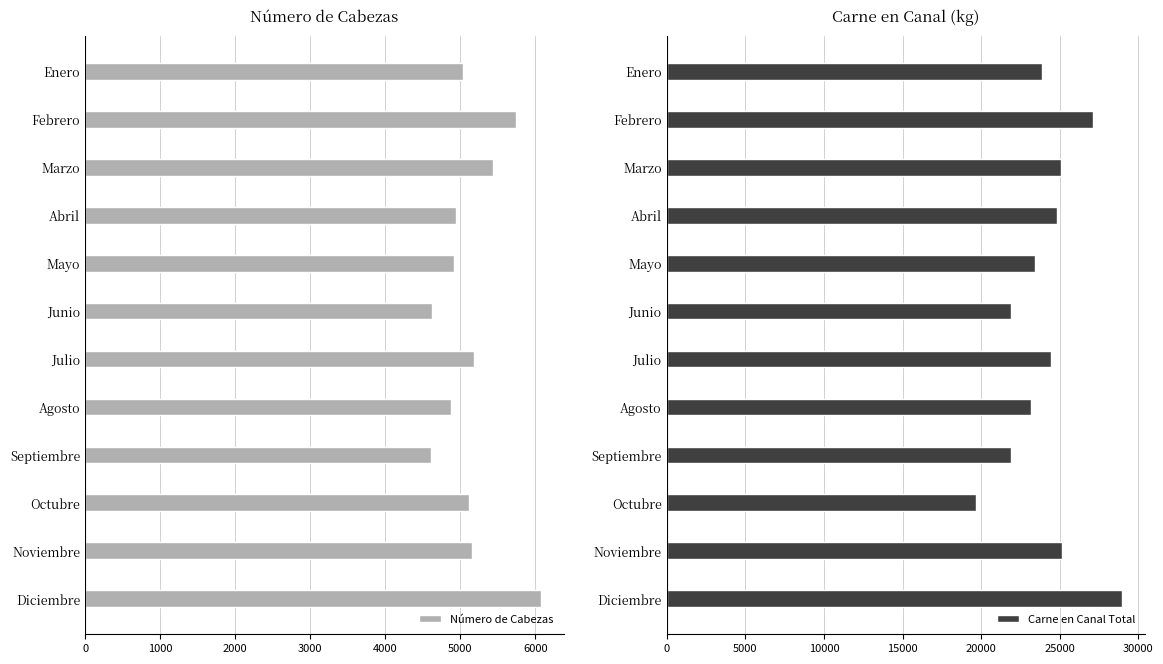

Does the chart contain stacked bars?

No